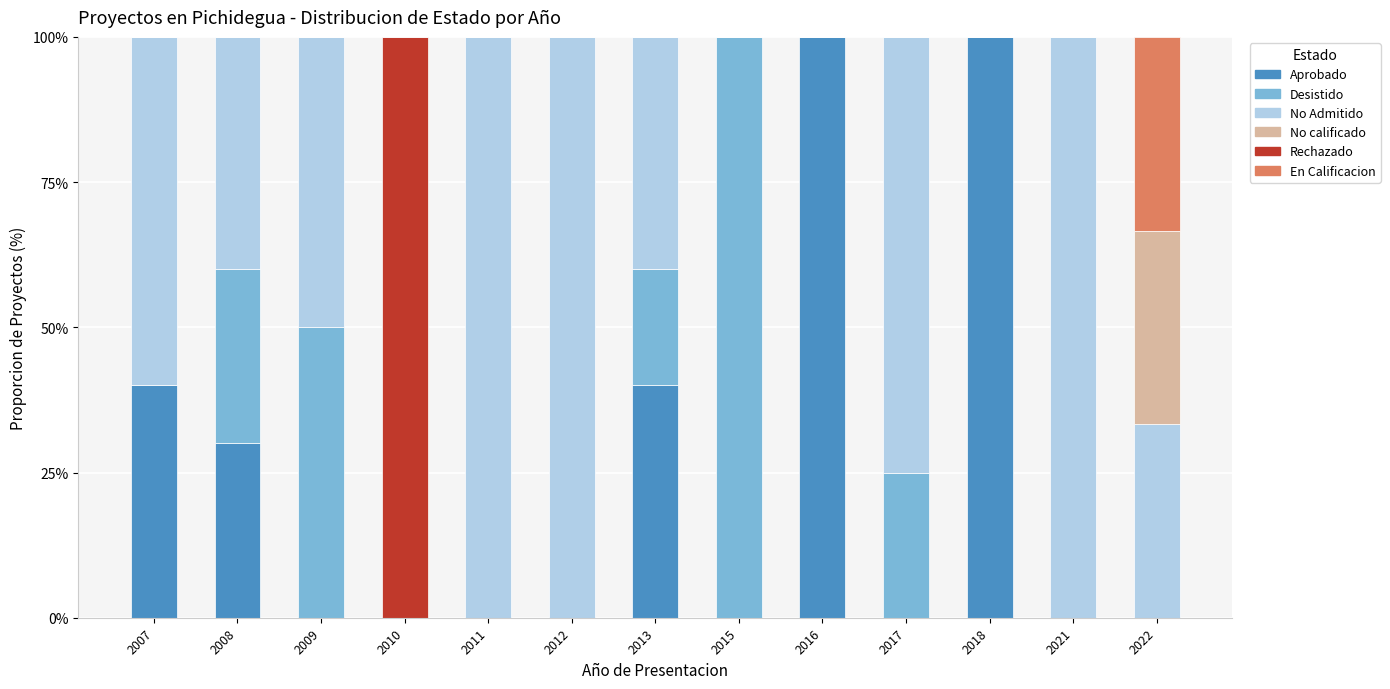

What is the total value across all series at 2010?

100.0